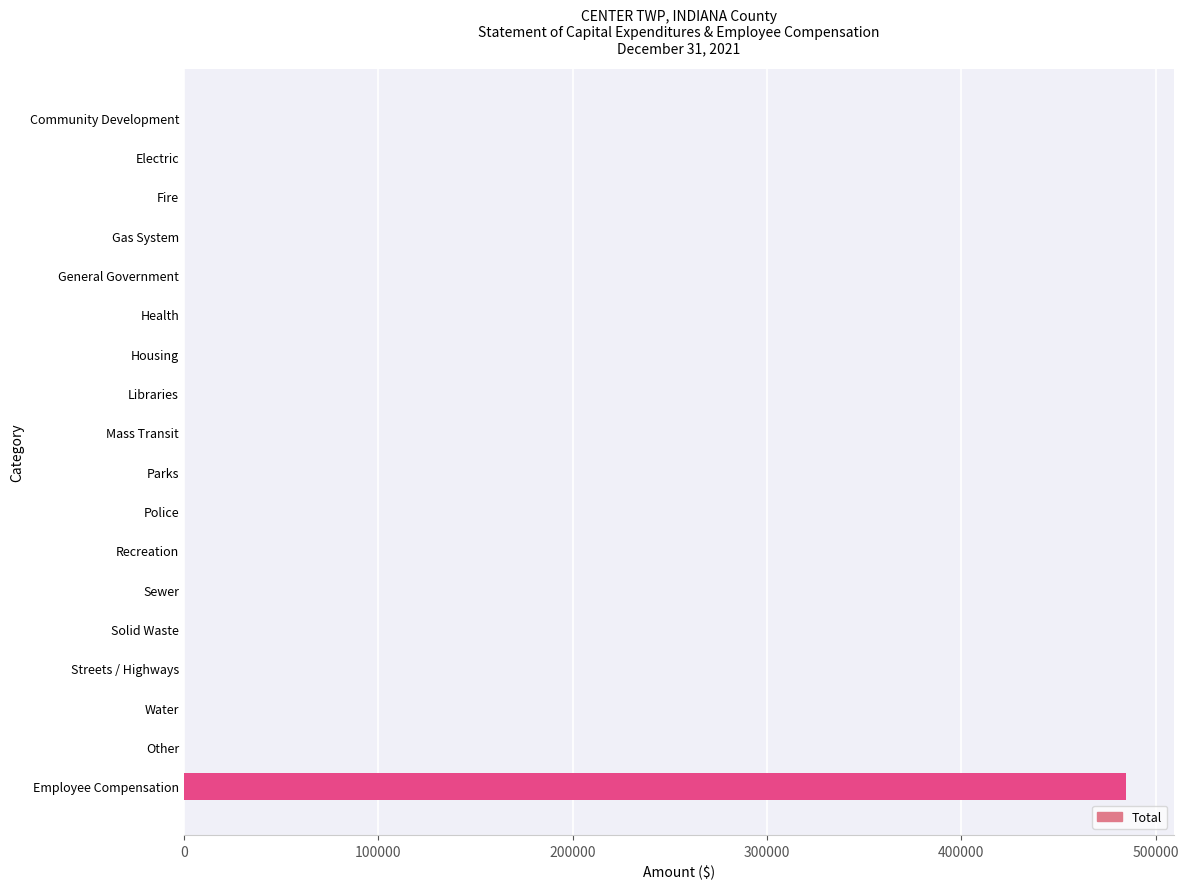

What is the greatest value displayed?

484926